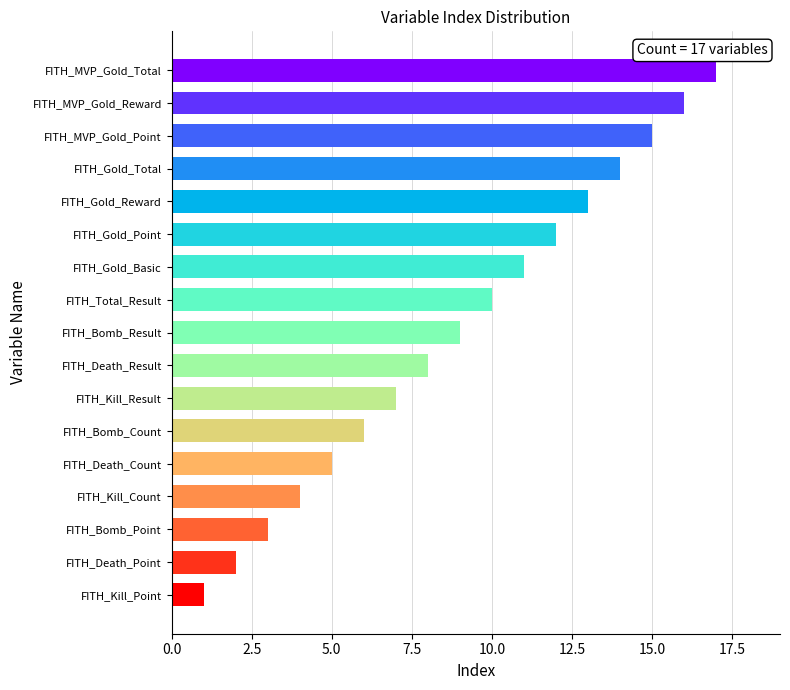

What value does the data have at FITH_MVP_Gold_Point?

15